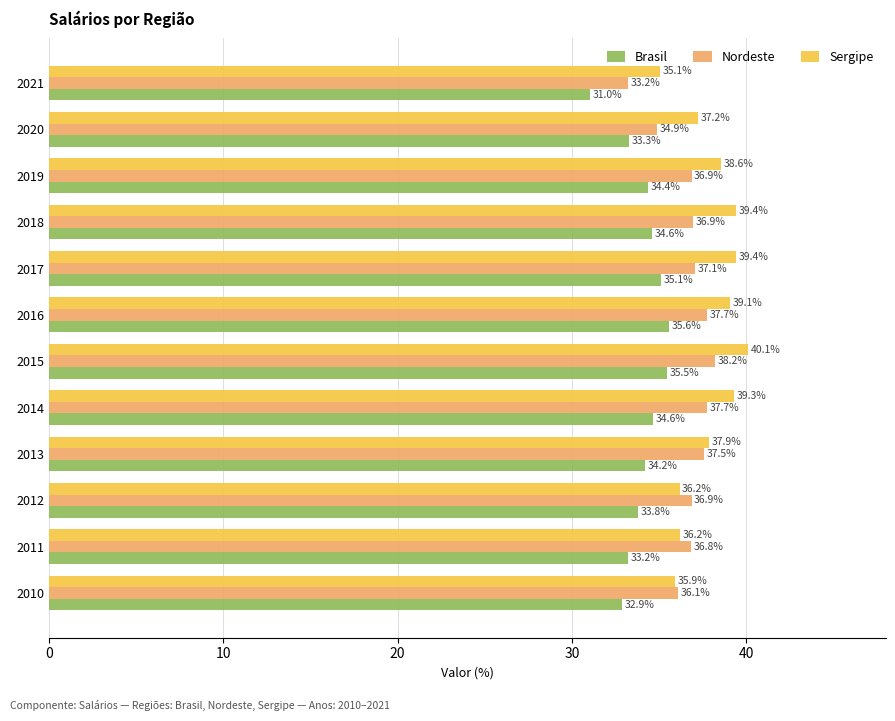

List the series in order of their overall mean, lowest first.

Brasil, Nordeste, Sergipe